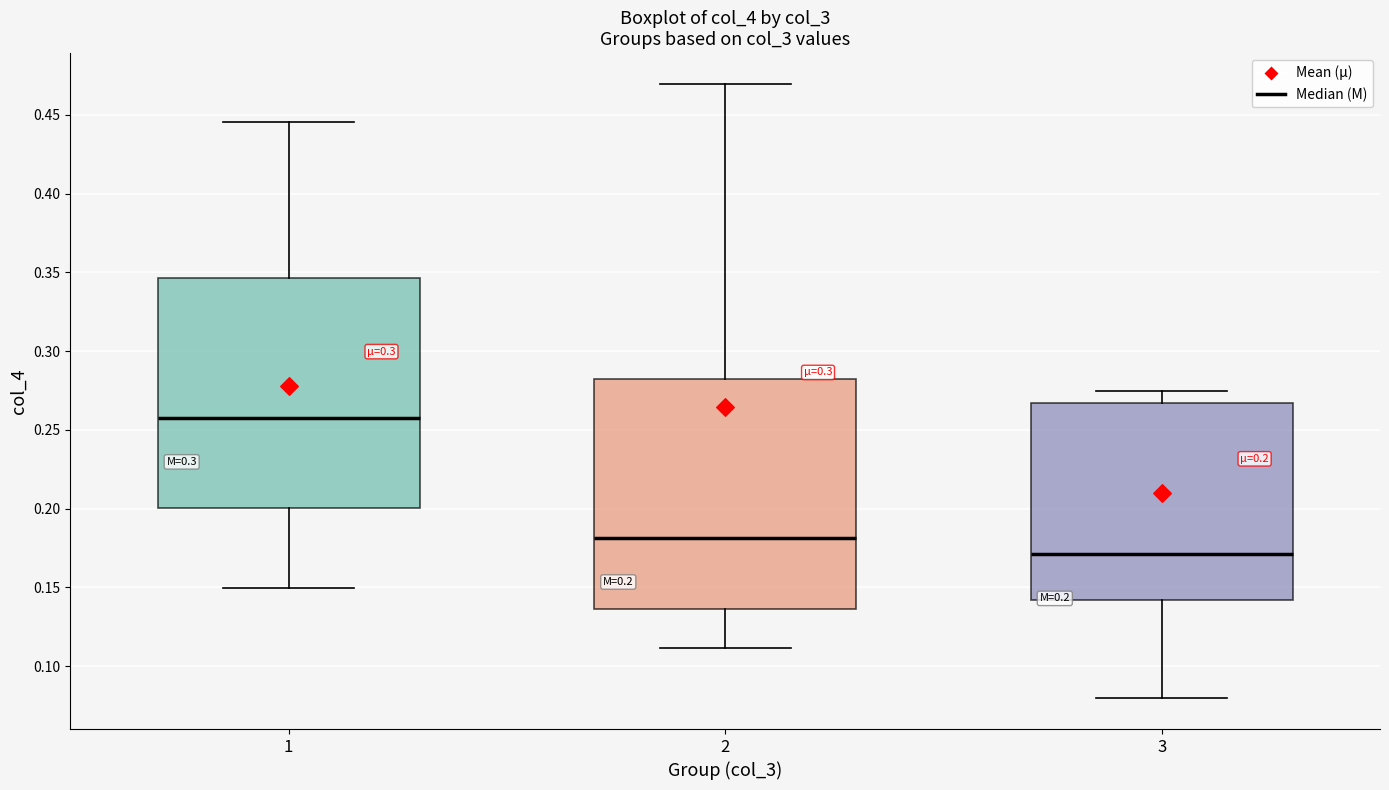

Which box has the highest median line?

1